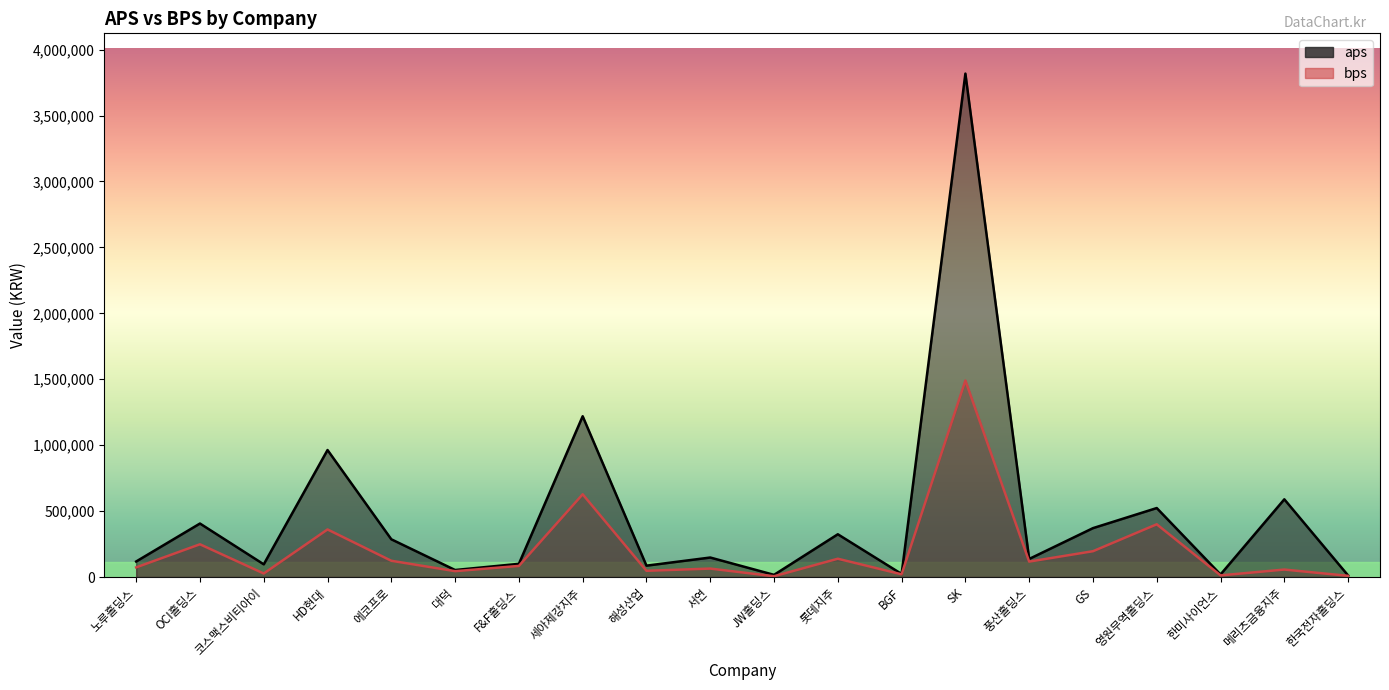

What is the lowest value of the bps series?

5920.6